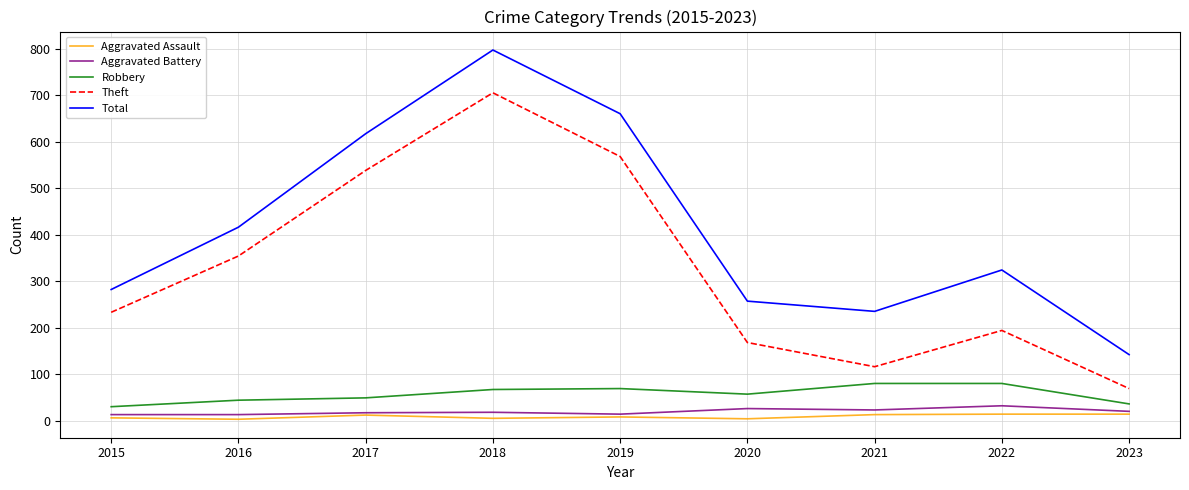

What is the spread (max minus min) of values at 2021?

222